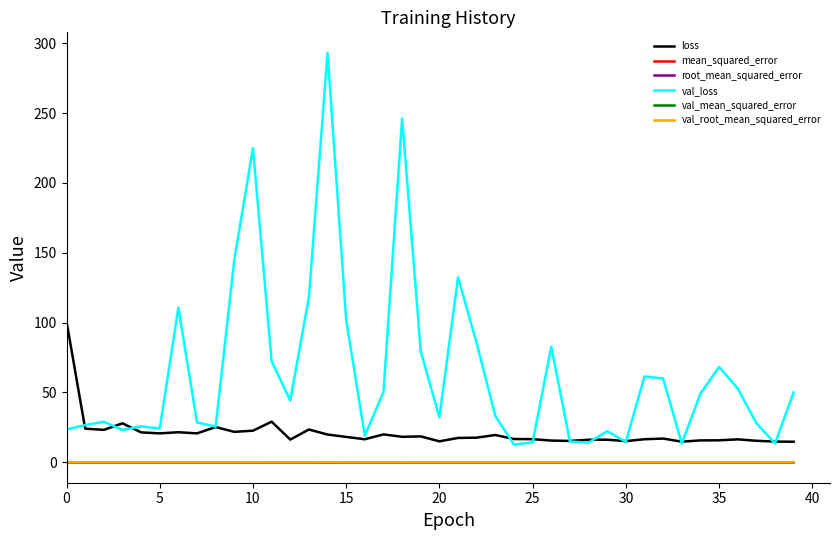

True or false: mean_squared_error and root_mean_squared_error intersect in this chart.

False